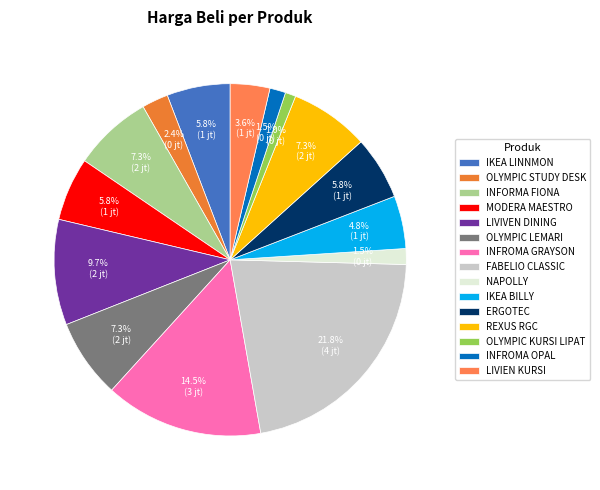

How many slices are in this pie chart?

15